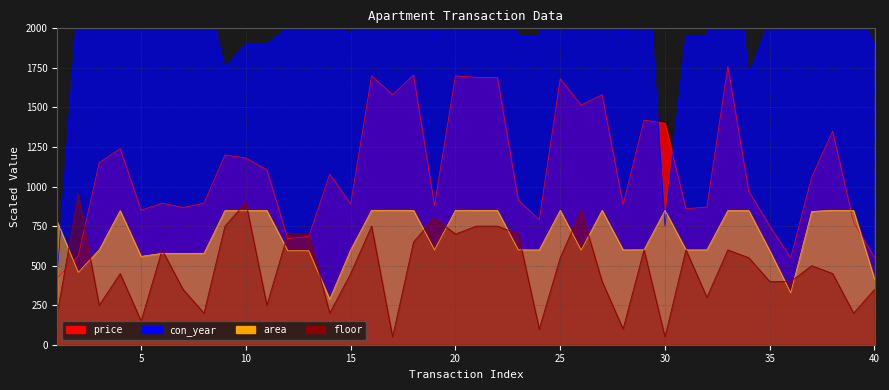

After their last crossing, which series has the higher values: price or con_year?

con_year